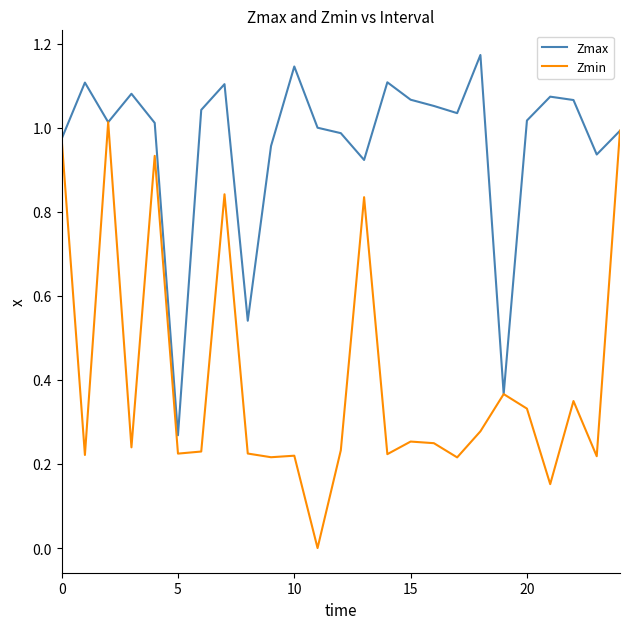

Which series has the largest total across all categories?

Zmax